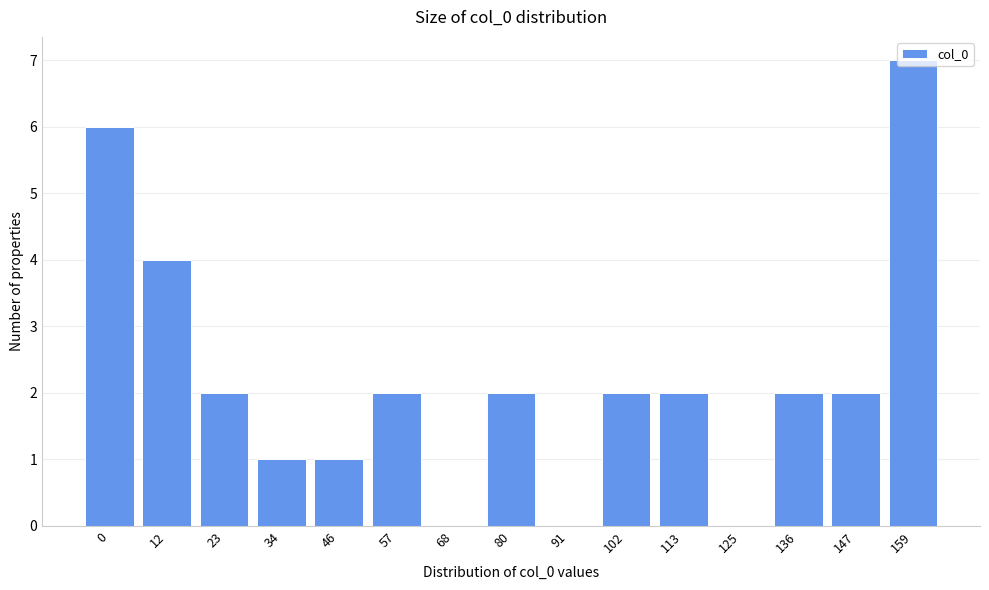

Which category has the highest value across all series?

159